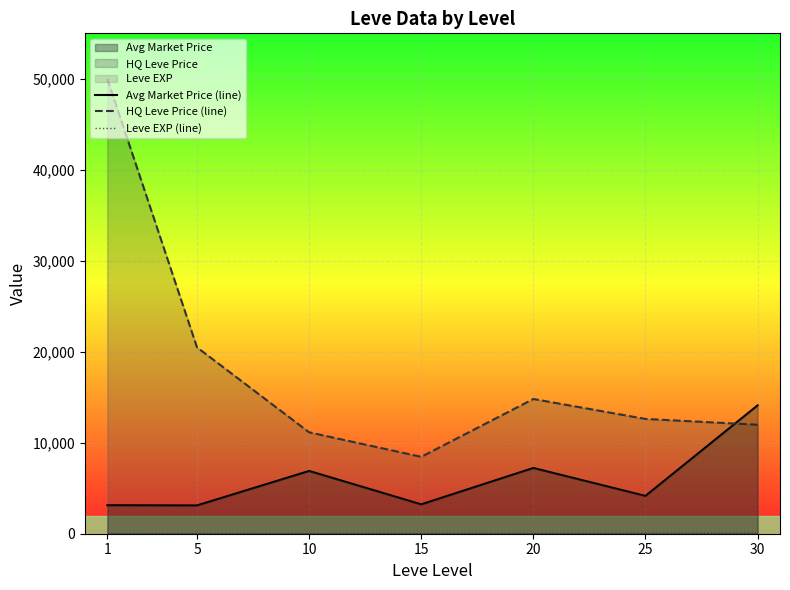

How many data points in Avg Market Price (line) are above 4154?

3